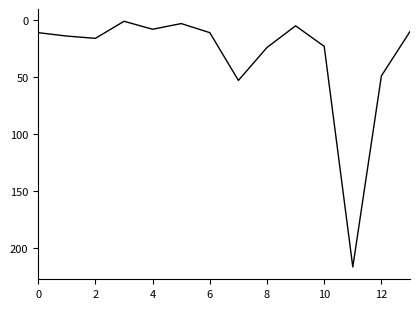

What is the maximum value shown in the chart?

217